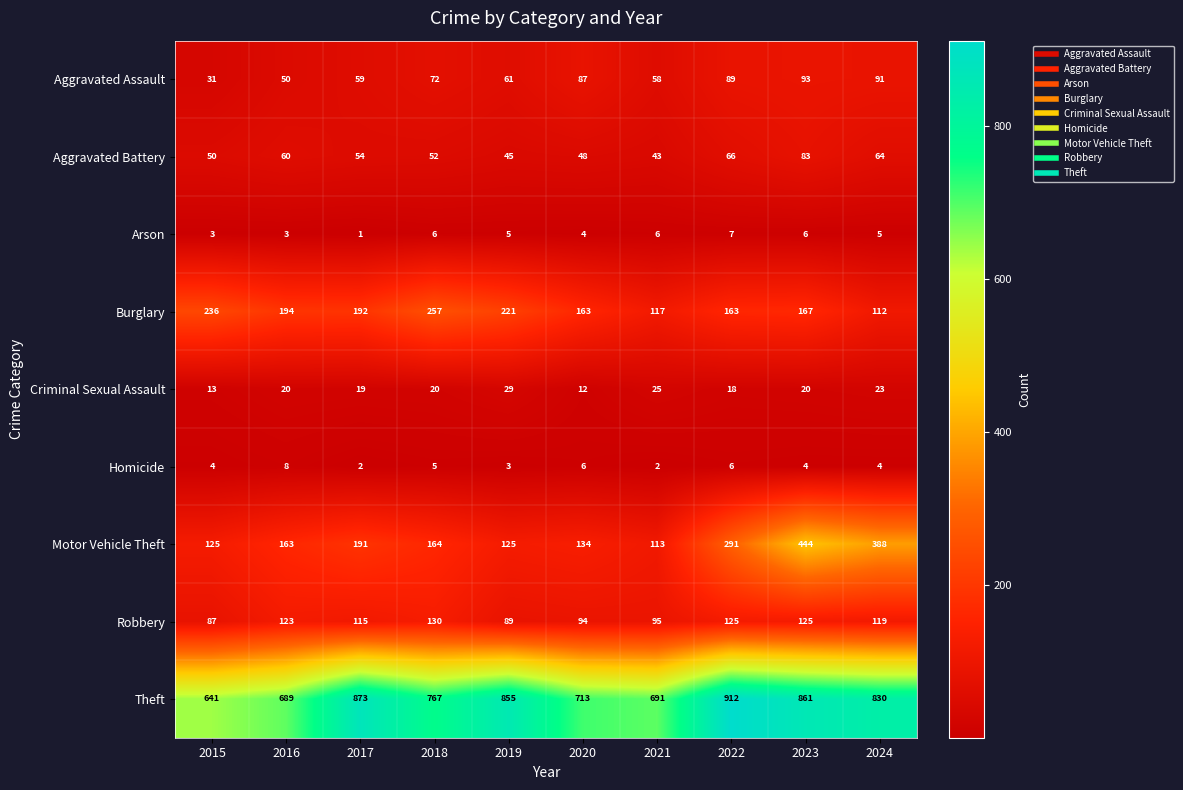

Which label corresponds to the largest value in the chart?

2022